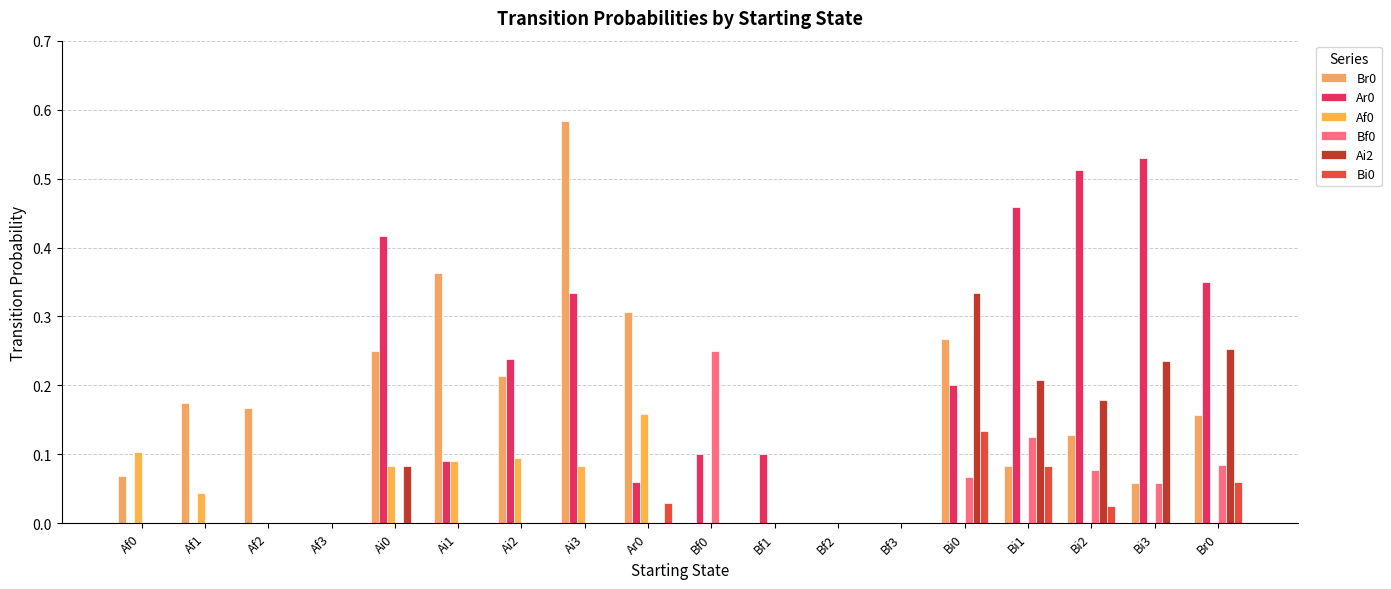

Reading left to right, list all the values displayed in this chart.

Br0: 0.1	0.2	0.2	0.0	0.2	0.4	0.2	0.6	0.3	0.0	0.0	0.0	0.0	0.3	0.1	0.1	0.1	0.2
Ar0: 0.0	0.0	0.0	0.0	0.4	0.1	0.2	0.3	0.1	0.1	0.1	0.0	0.0	0.2	0.5	0.5	0.5	0.3
Af0: 0.1	0.0	0.0	0.0	0.1	0.1	0.1	0.1	0.2	0.0	0.0	0.0	0.0	0.0	0.0	0.0	0.0	0.0
Bf0: 0.0	0.0	0.0	0.0	0.0	0.0	0.0	0.0	0.0	0.2	0.0	0.0	0.0	0.1	0.1	0.1	0.1	0.1
Ai2: 0.0	0.0	0.0	0.0	0.1	0.0	0.0	0.0	0.0	0.0	0.0	0.0	0.0	0.3	0.2	0.2	0.2	0.3
Bi0: 0.0	0.0	0.0	0.0	0.0	0.0	0.0	0.0	0.0	0.0	0.0	0.0	0.0	0.1	0.1	0.0	0.0	0.1